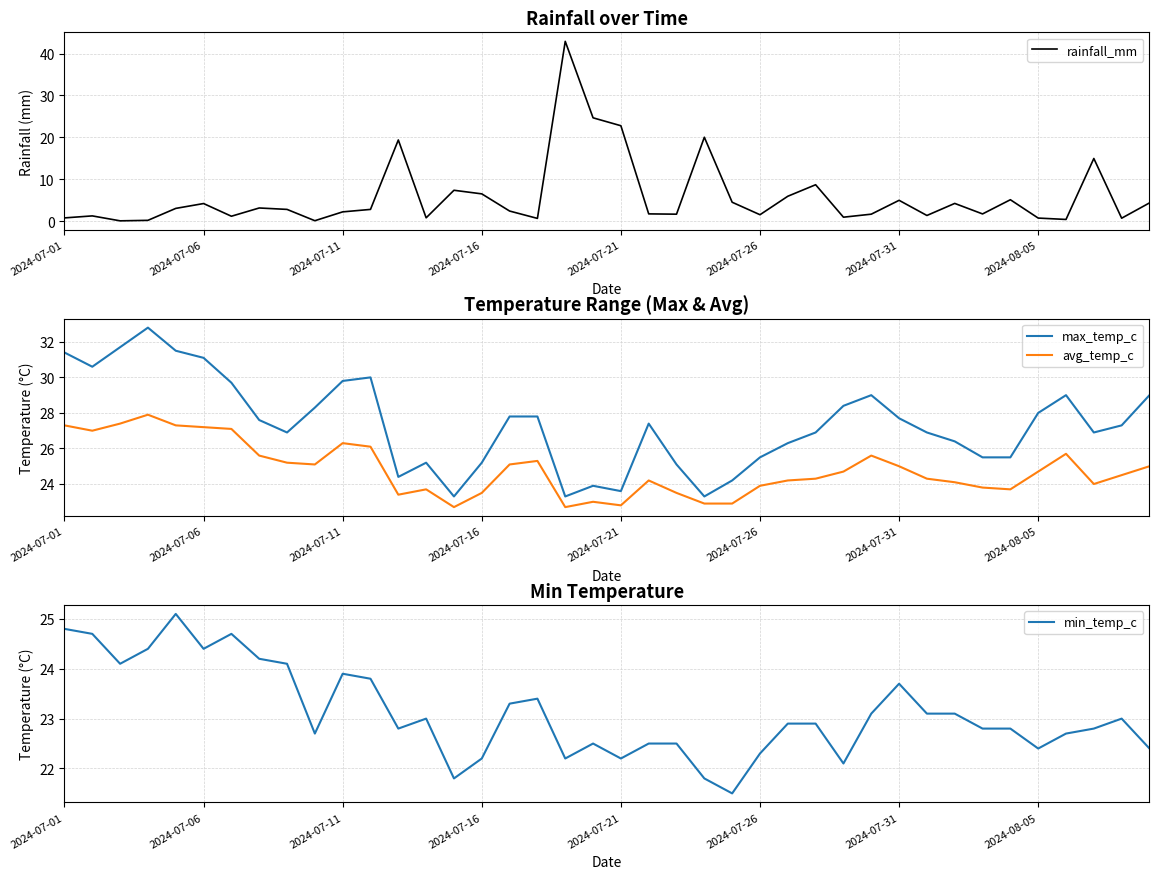

True or false: avg_temp_c and max_temp_c intersect in this chart.

False